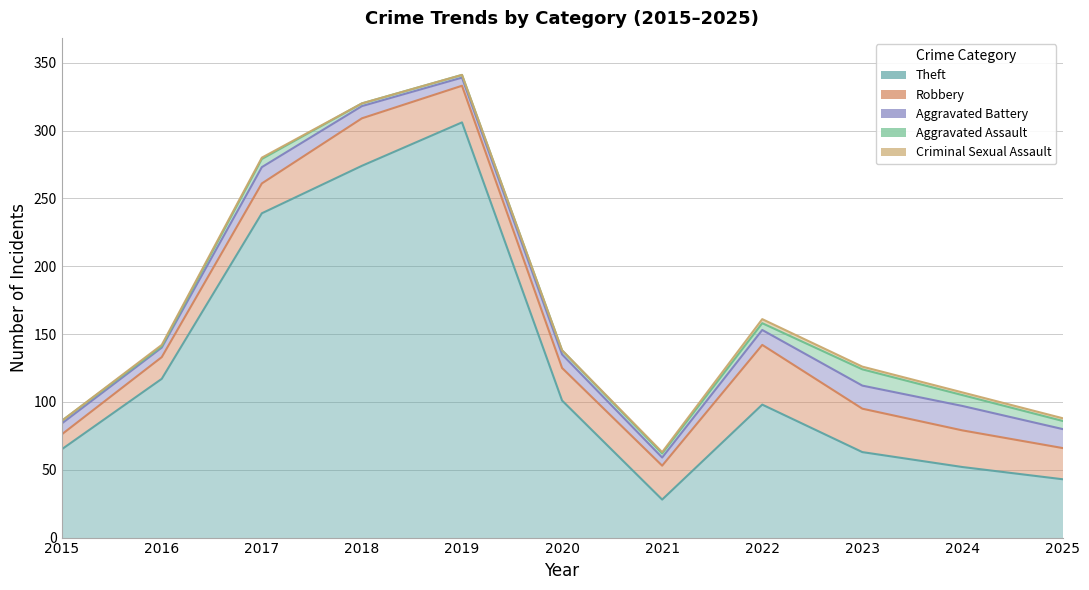

How many Criminal Sexual Assault values are between 0 and 2?

10